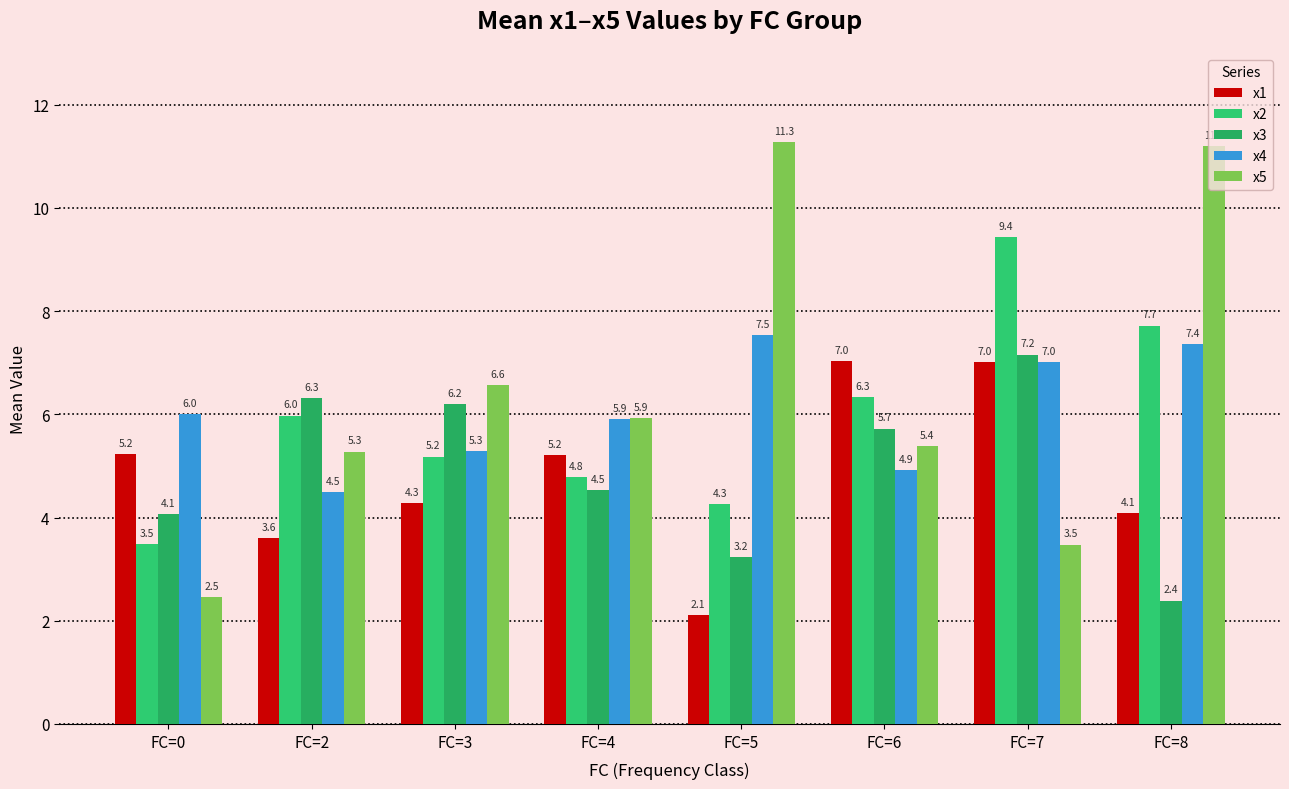

True or false: x5 has a value of 11.3 at FC=5.

True